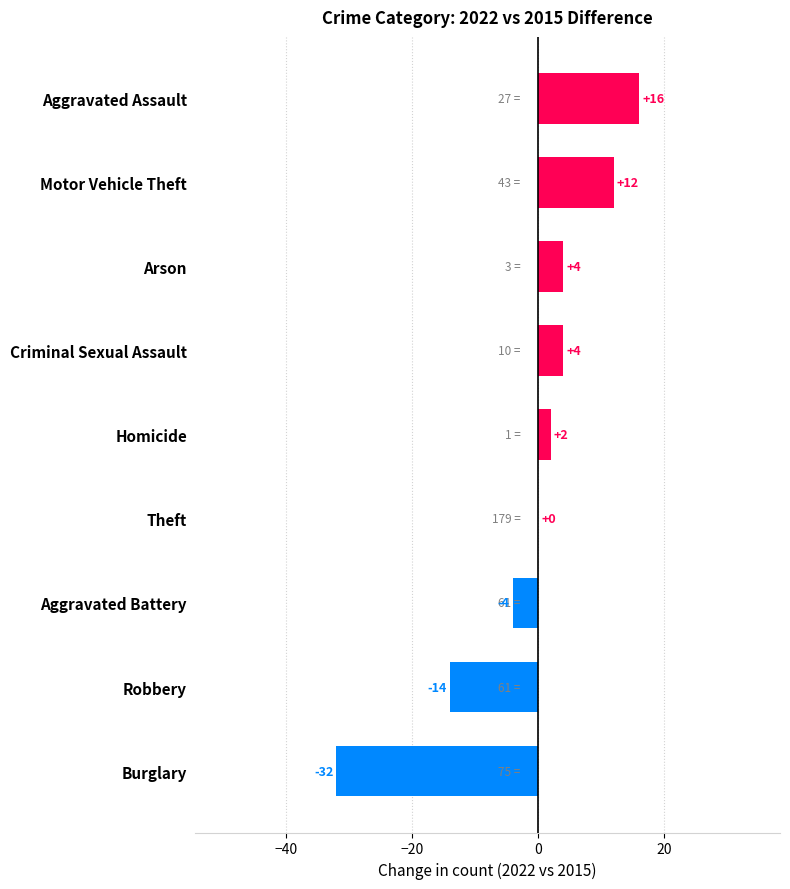

How many series are shown in this chart?

1